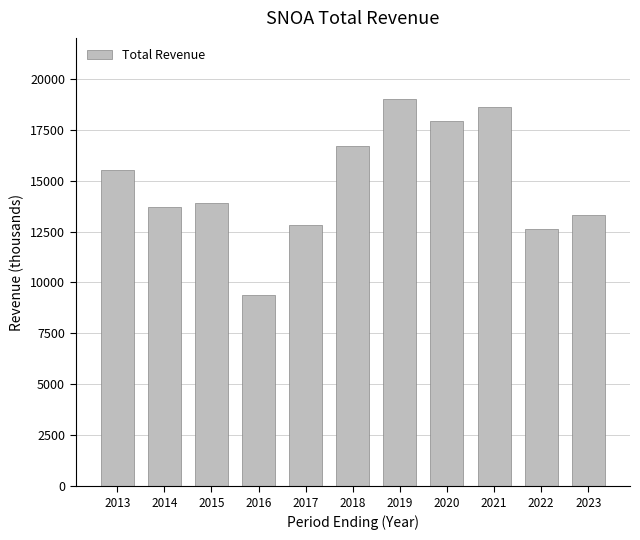

What is the value of the 6th bar from the left?

16700